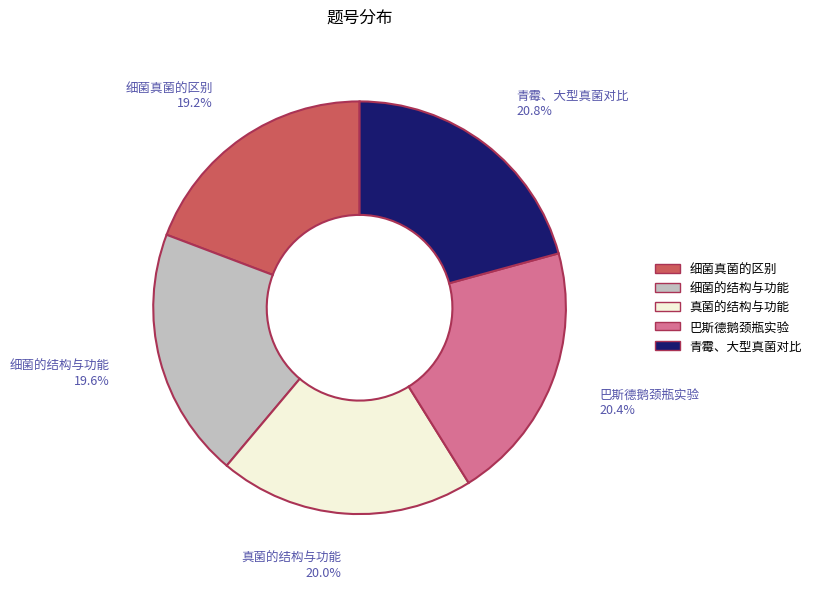

True or false: 真菌的结构与功能 accounts for 31% of the total.

False